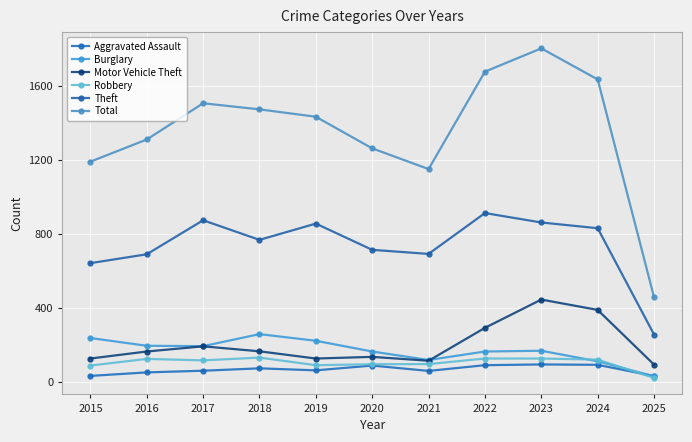

At 2016, list the series in order from smallest to largest.

Aggravated Assault, Robbery, Motor Vehicle Theft, Burglary, Theft, Total